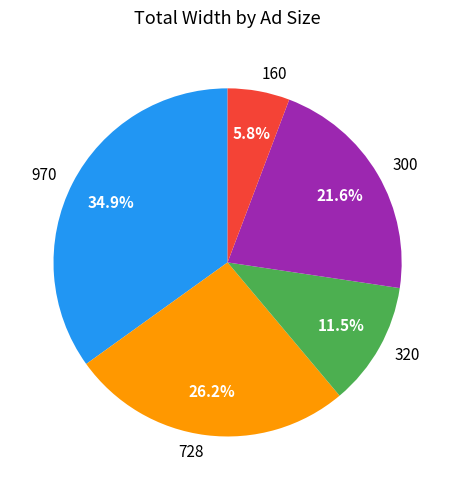

Combined, do 970 and 300 account for over 50%?

Yes